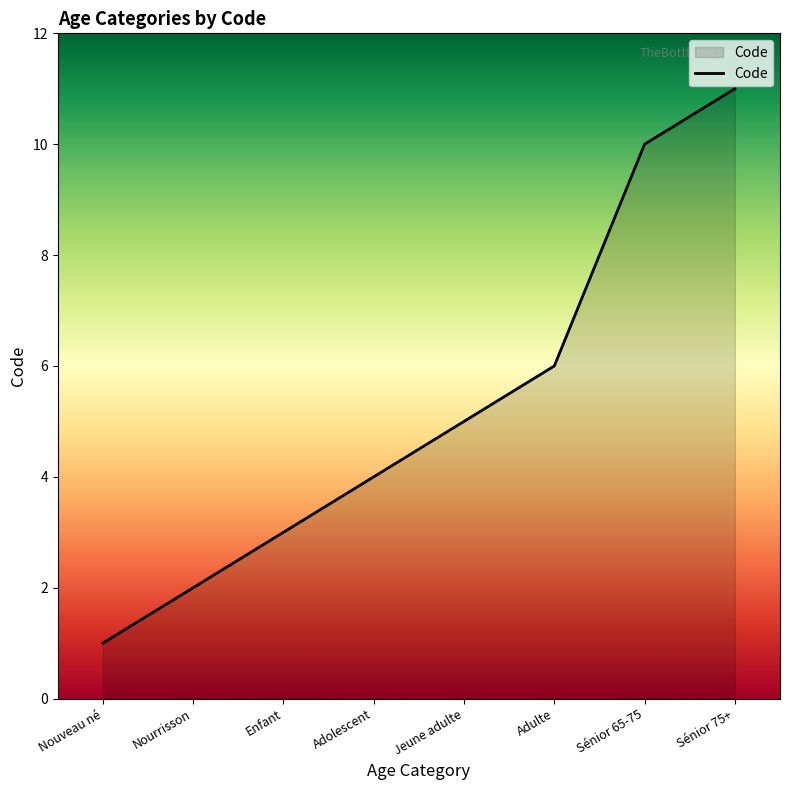

Rank the categories by value from highest to lowest.

Sénior 75+, Sénior 65-75, Adulte, Jeune adulte, Adolescent, Enfant, Nourrisson, Nouveau né